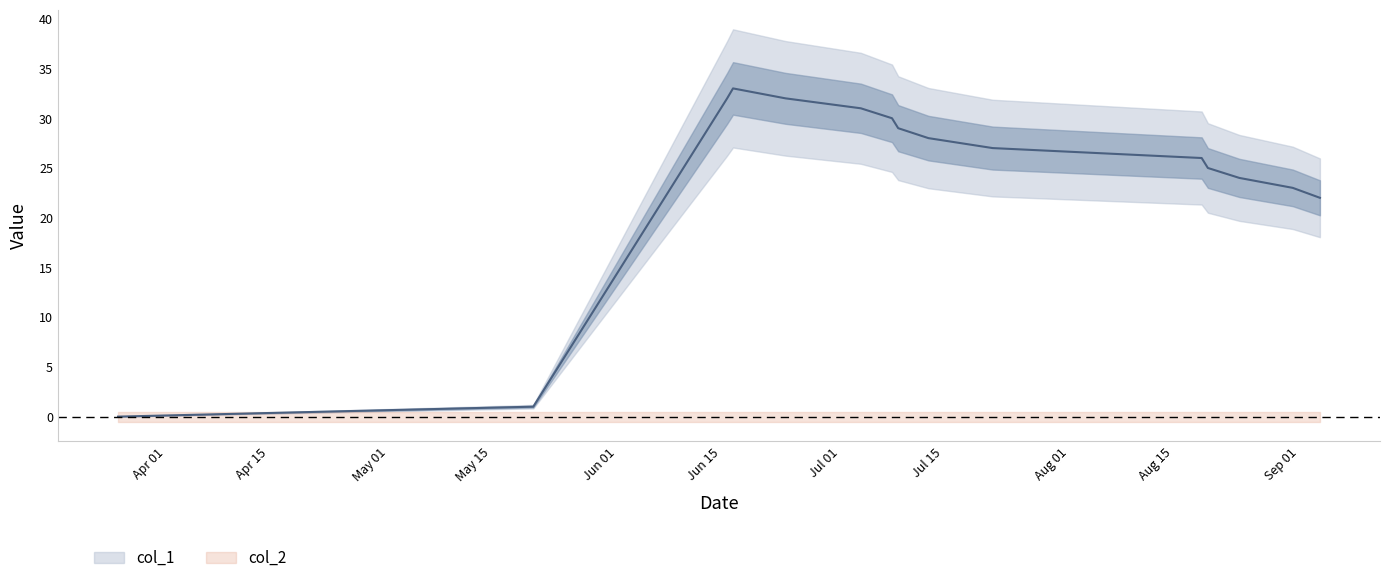

At which label does the data first exceed 27?

1623780996